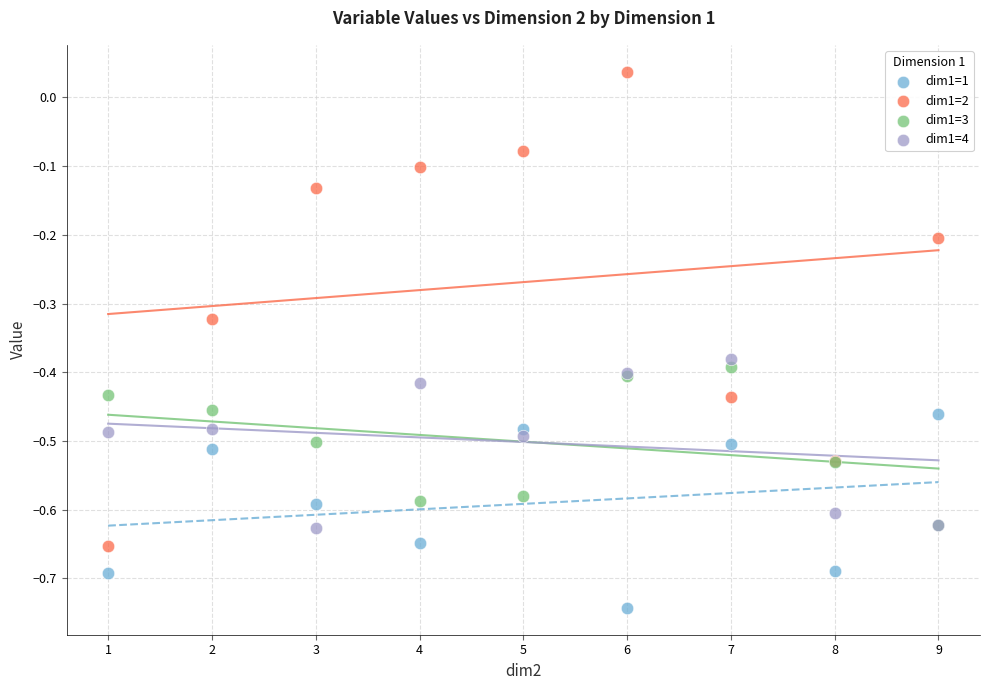

What are all the series names shown in the legend?

dim1=1, dim1=2, dim1=3, dim1=4